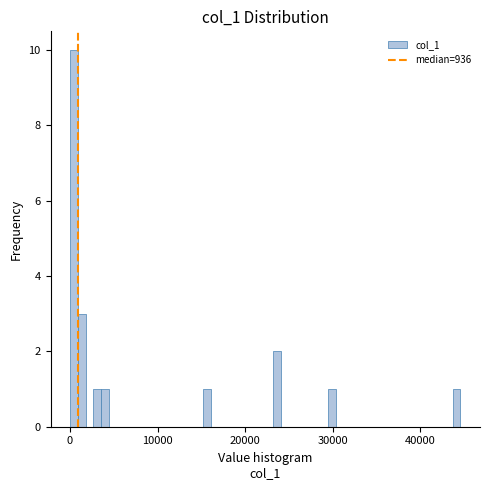

Read against the x-axis, roughly where is the centre of the tallest bar?

0